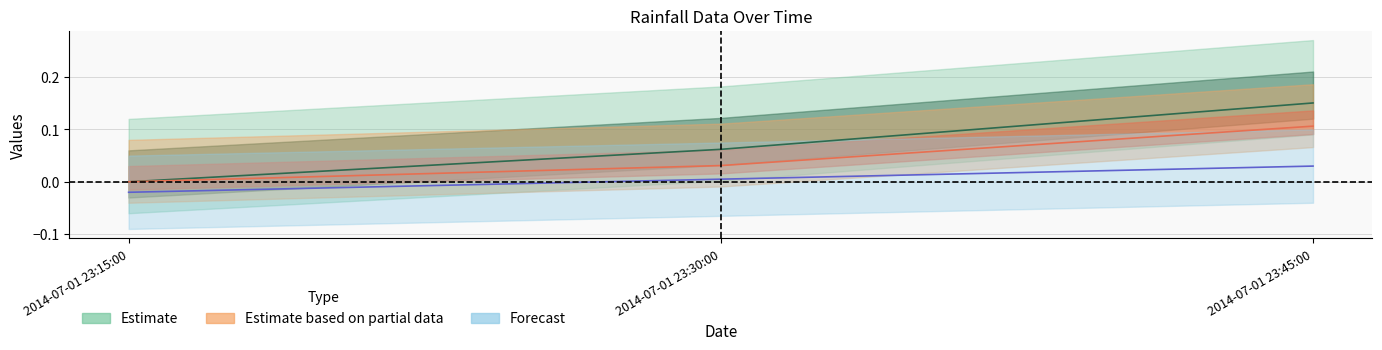

The depthCum_mm series shows 0.0 at 2014-07-01 23:30:00. True or false?

True